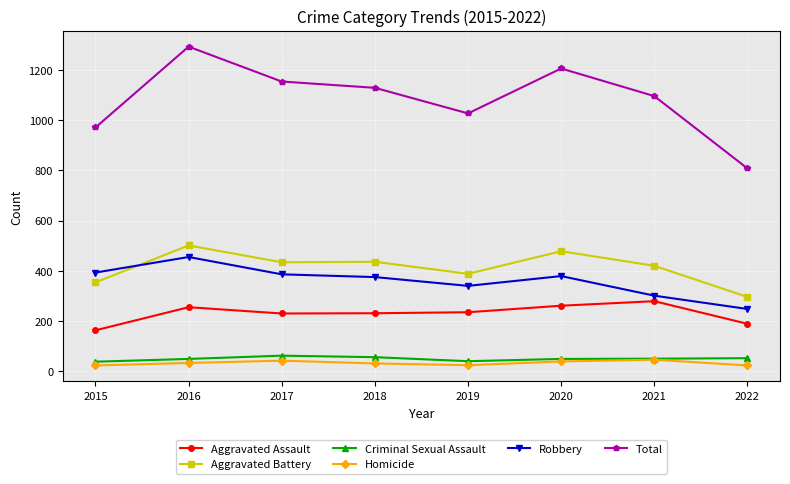

True or false: Criminal Sexual Assault has more than 0 interior local peaks.

True